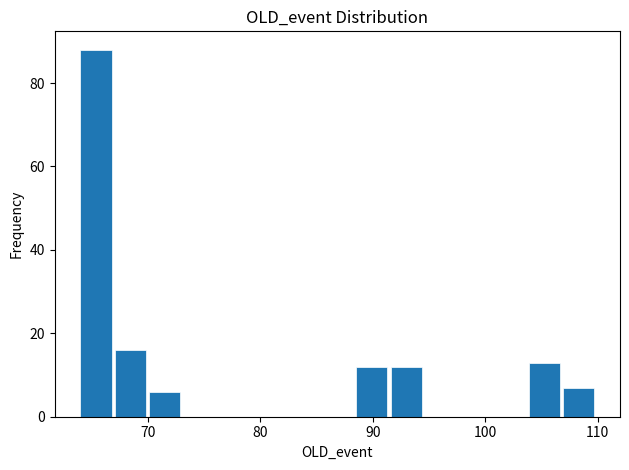

Read against the x-axis, roughly where is the centre of the tallest bar?

65